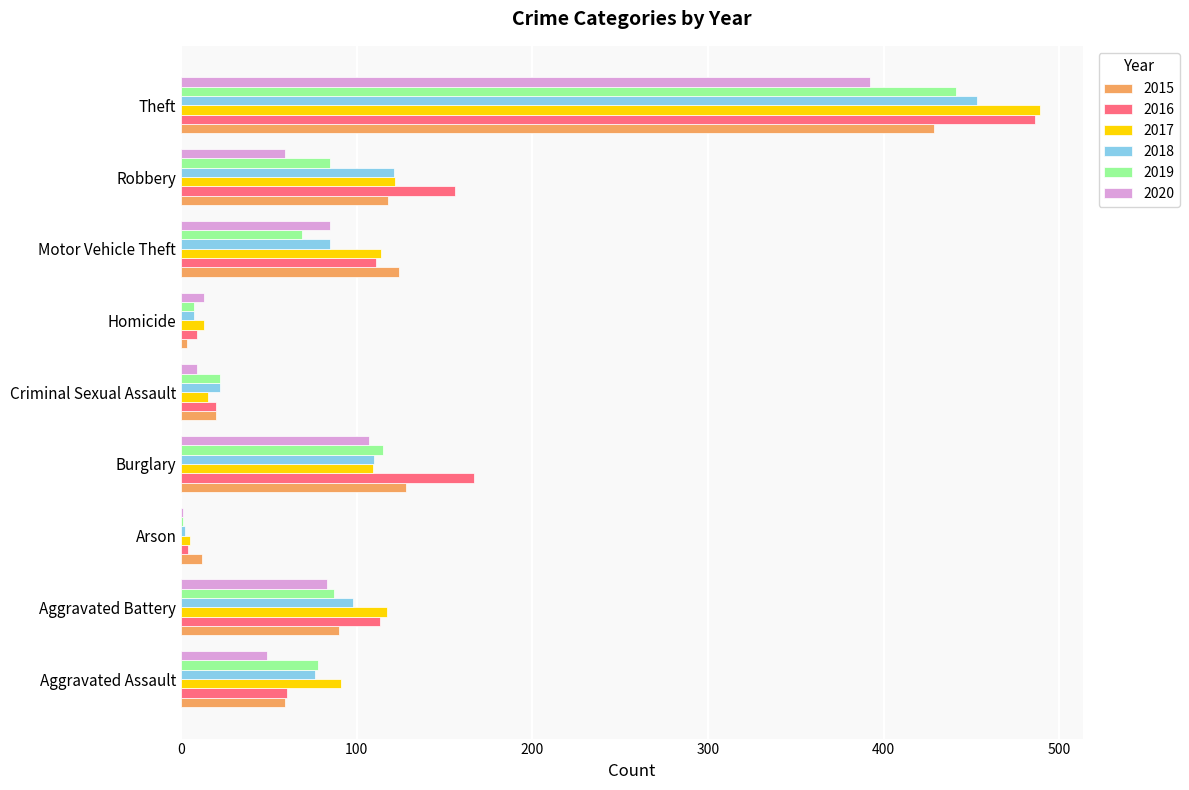

Count the number of categories in the chart.

9